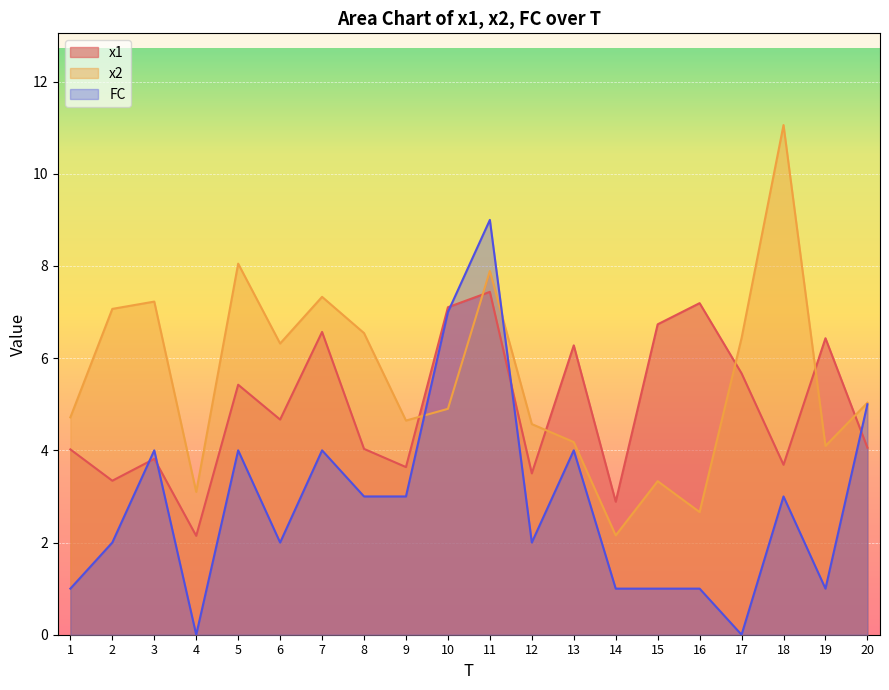

What are all the series names shown in the legend?

x1, x2, FC